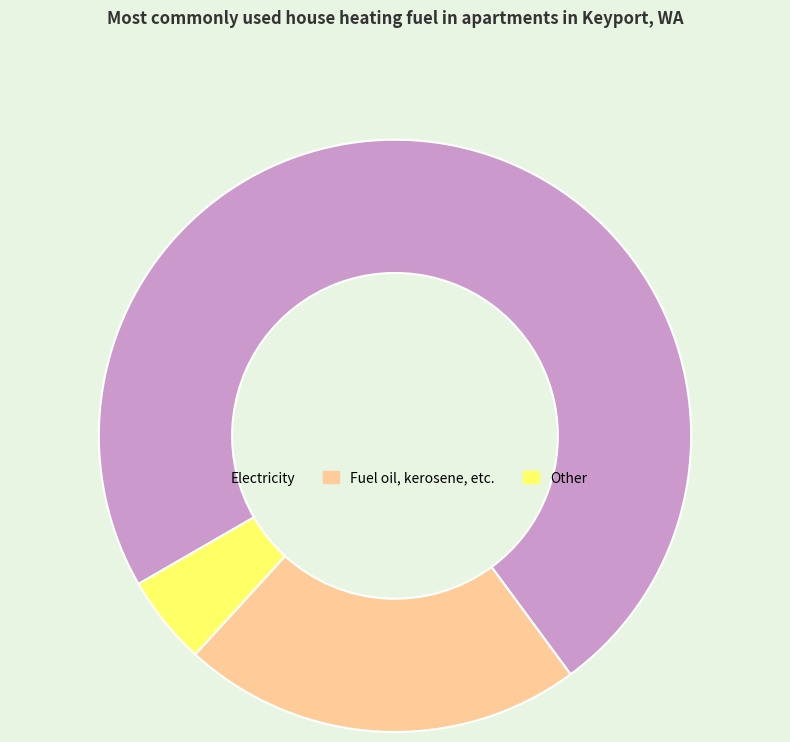

Is there any slice that represents more than half of the pie?

Yes